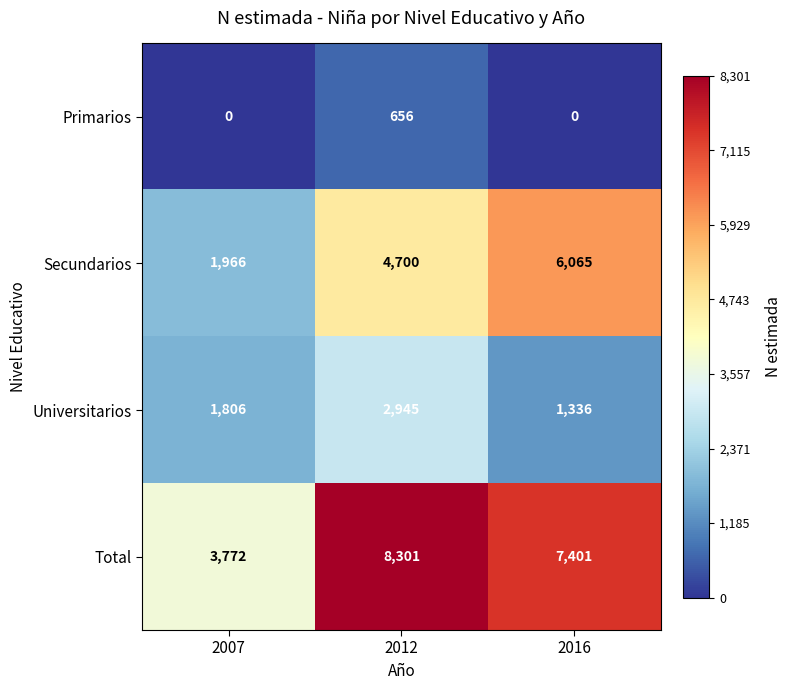

How many categories are shown in the chart?

3